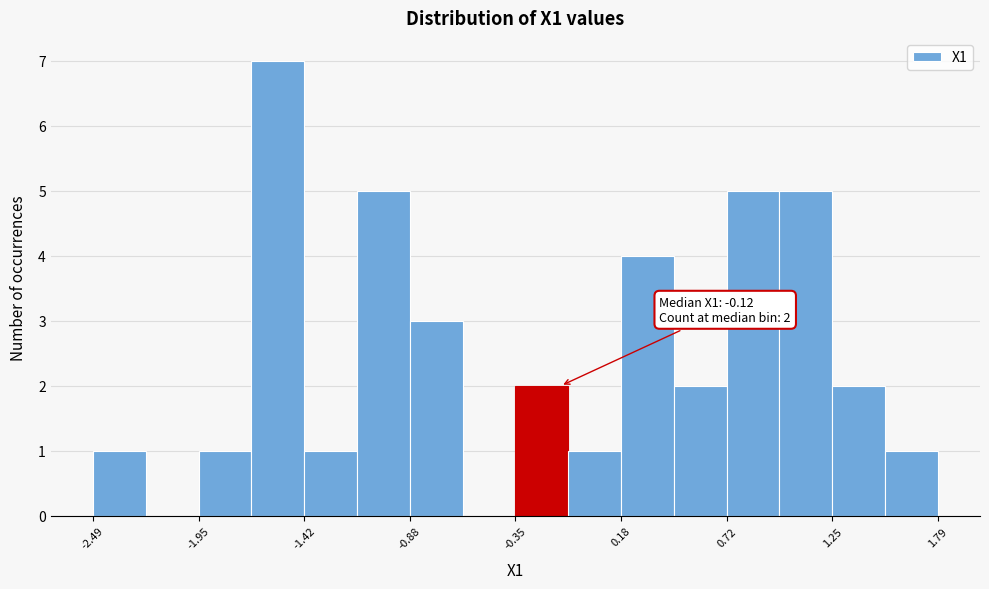

Around what value on the x-axis is the tallest bar? Give the approximate position of its centre, as read against the axis.

-1.6